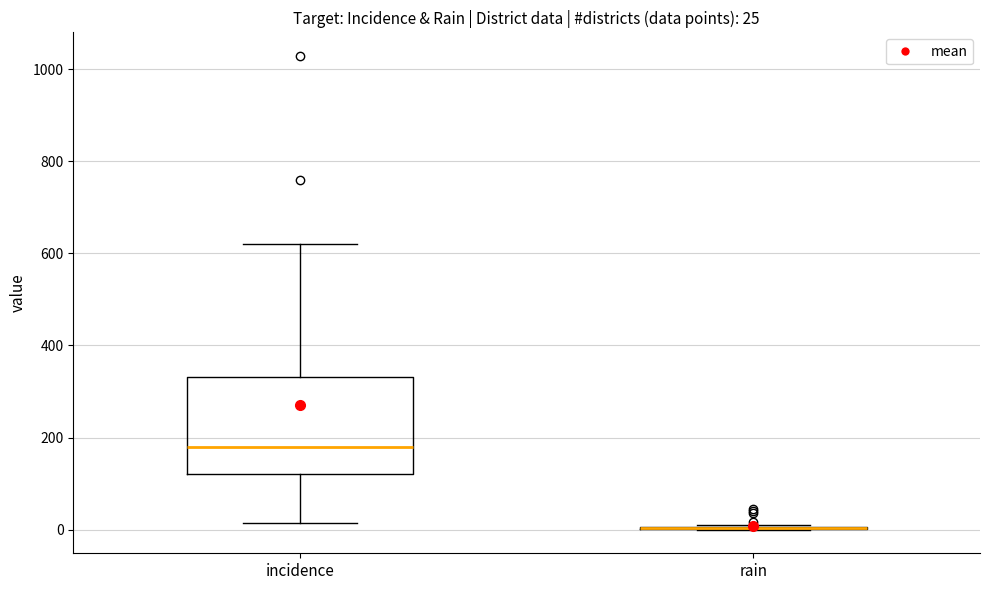

Comparing the boxes themselves (not the whiskers), which one is the tallest?

incidence